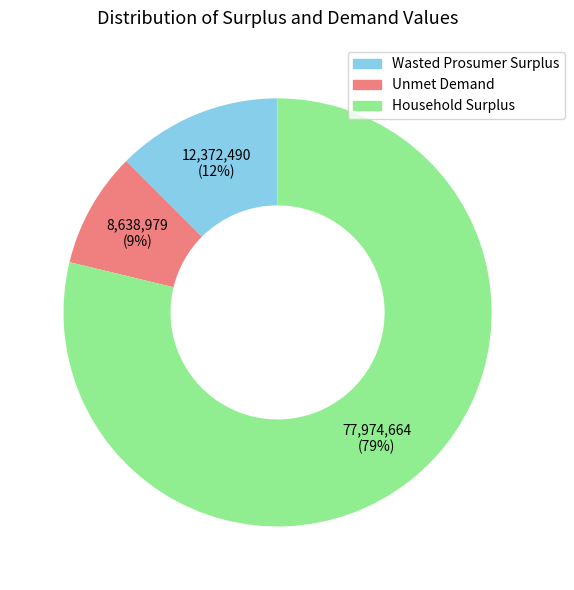

To the nearest percent, what is the combined percentage of Wasted Prosumer Surplus and Household Surplus?

91%